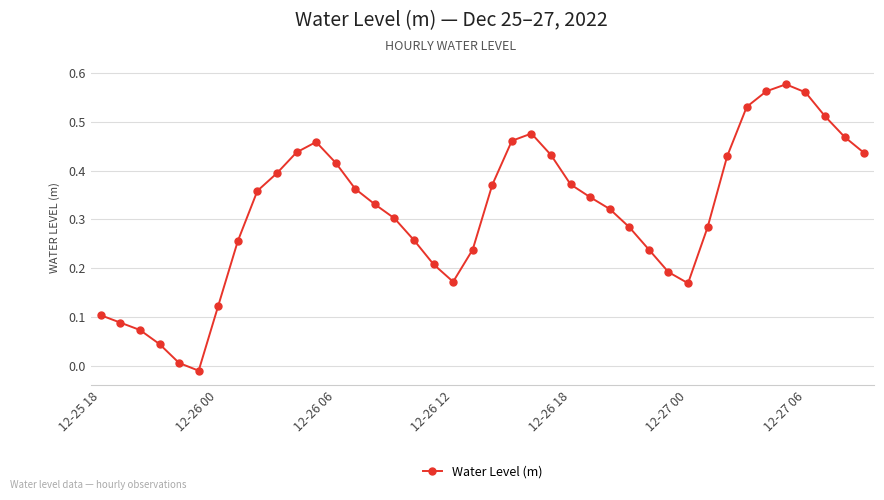

True or false: there are more than 1 points higher than both neighbors.

True